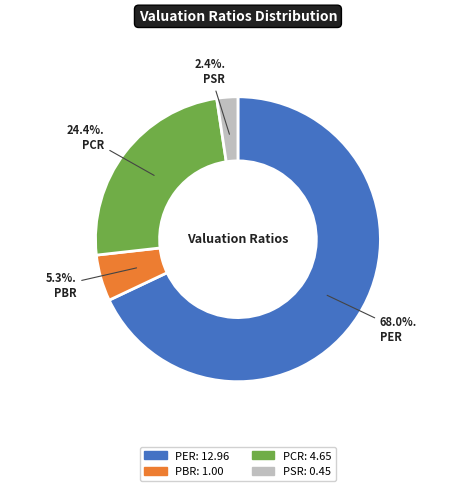

Which slice represents more than half of the pie?

PER